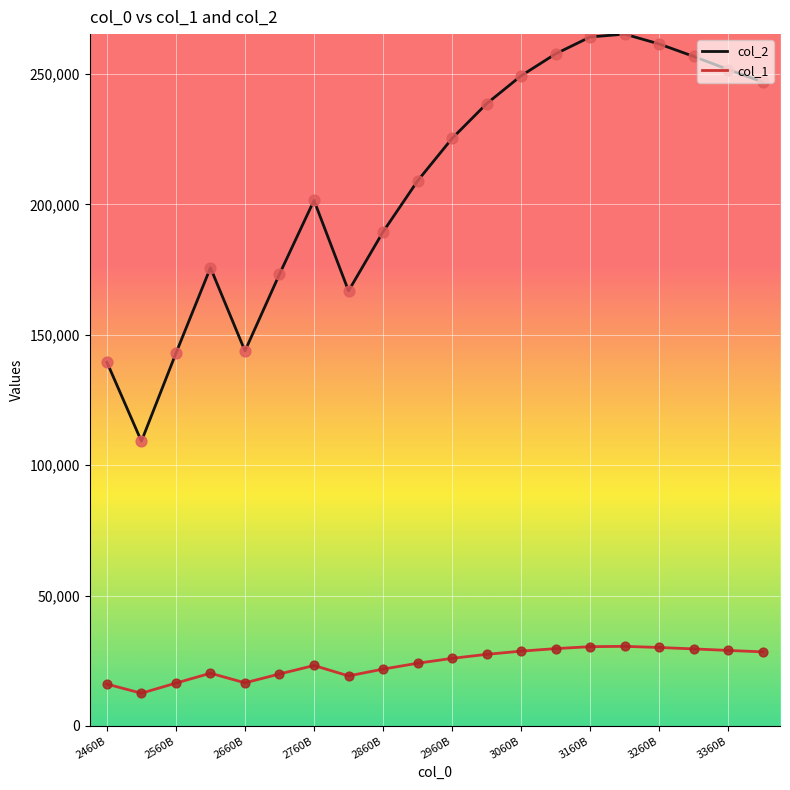

Which series has the widest spread of values?

col_2